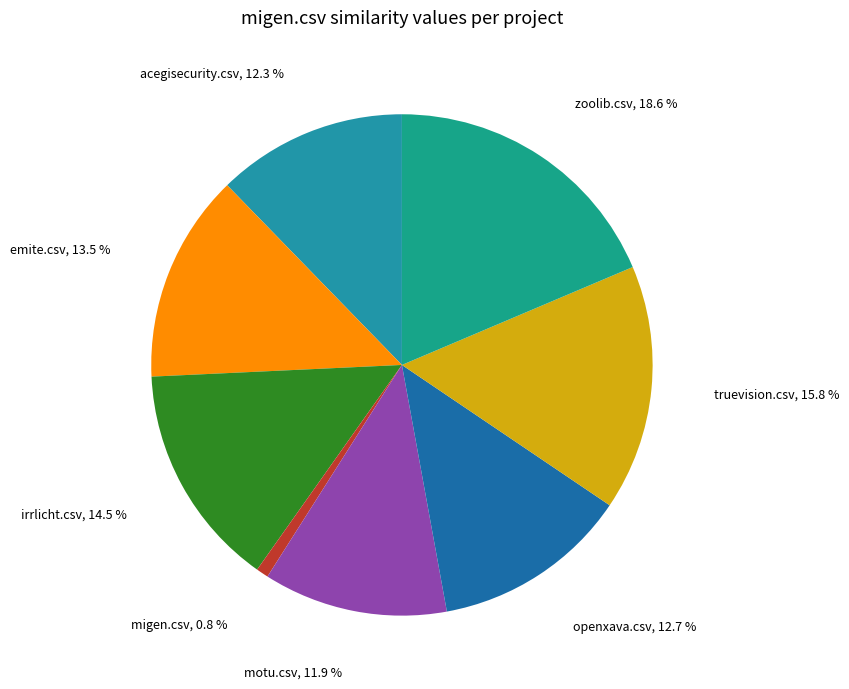

How many slices are in this pie chart?

8